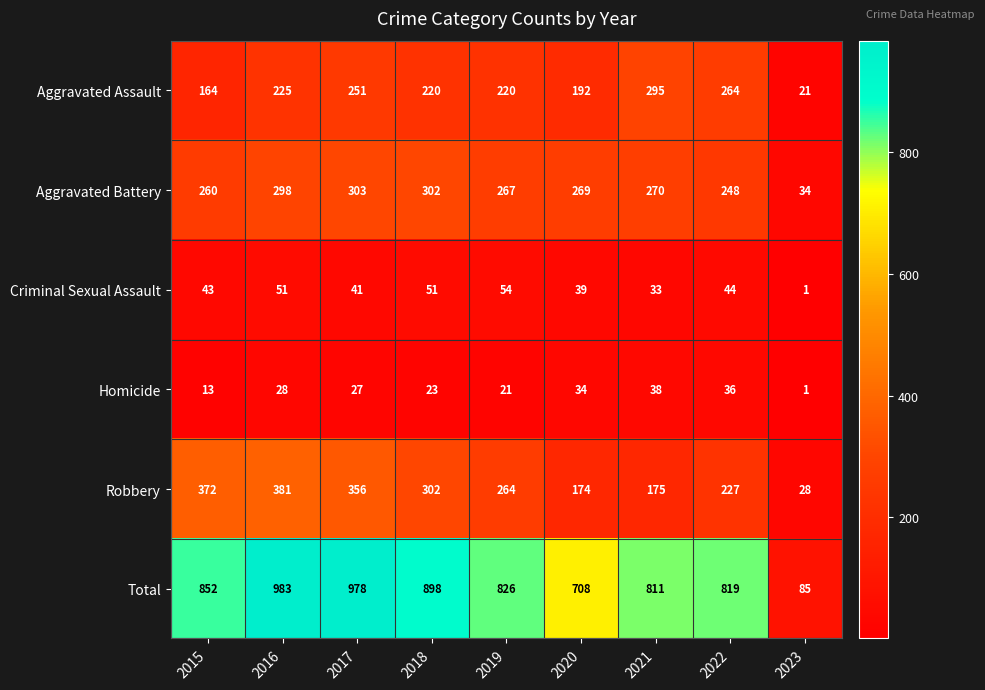

How many series are shown in this chart?

6